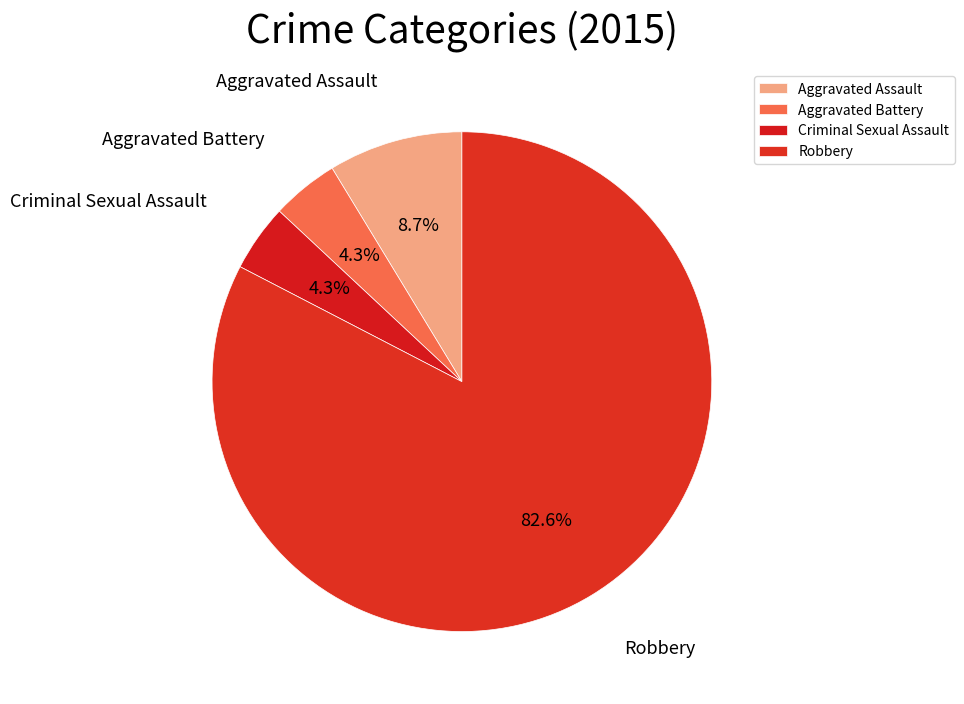

Count the number of slices in the pie.

4